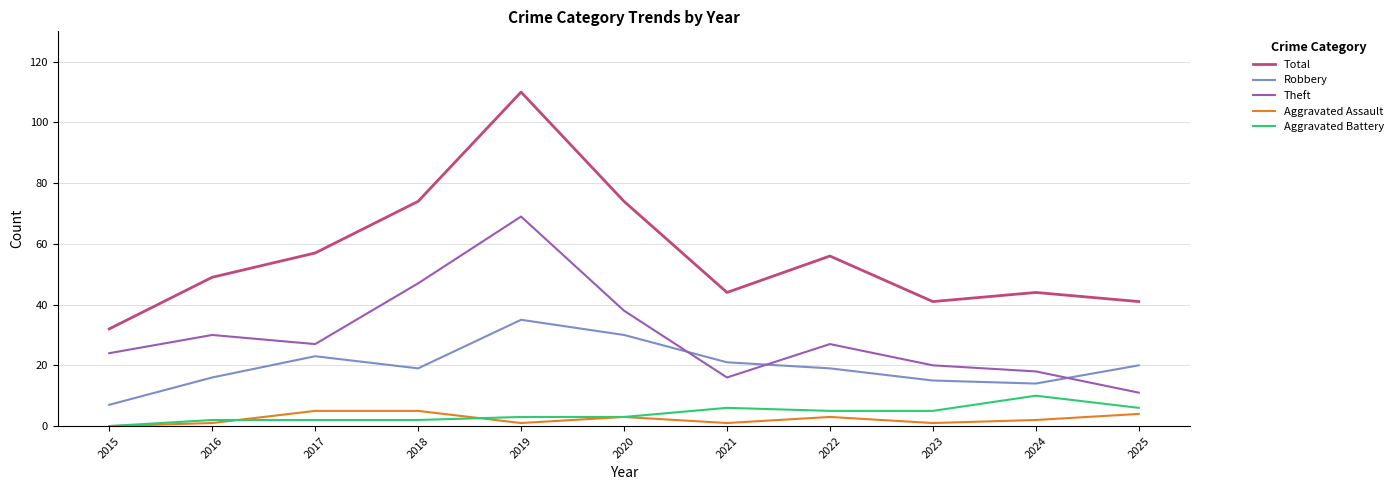

Does the chart have visible grid lines?

Yes